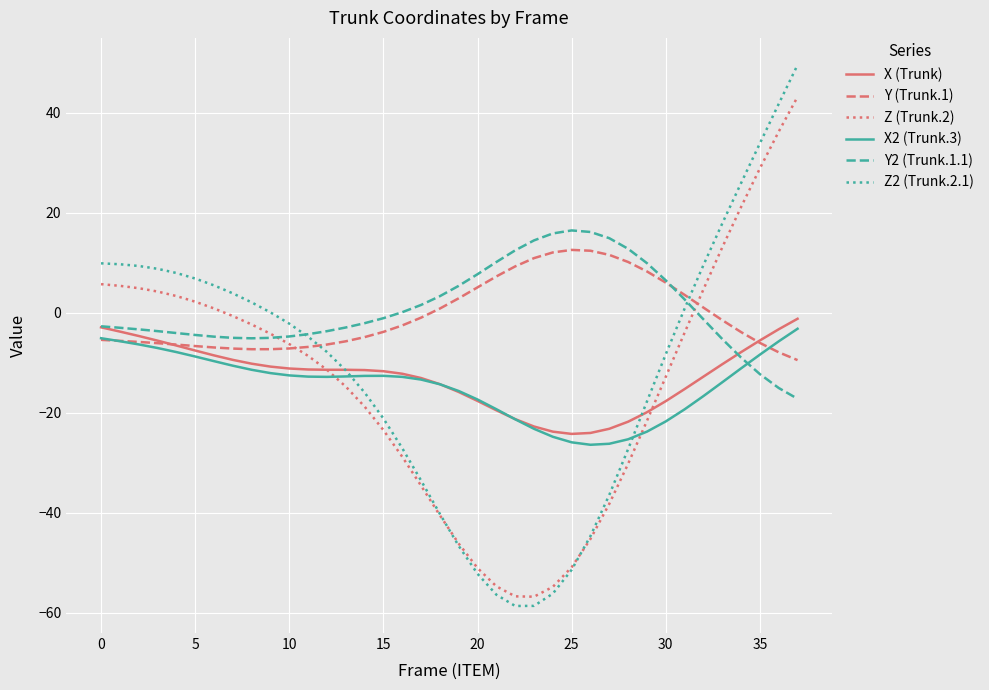

After their last crossing, which series has the higher values: Y2 (Trunk.1.1) or X2 (Trunk.3)?

X2 (Trunk.3)